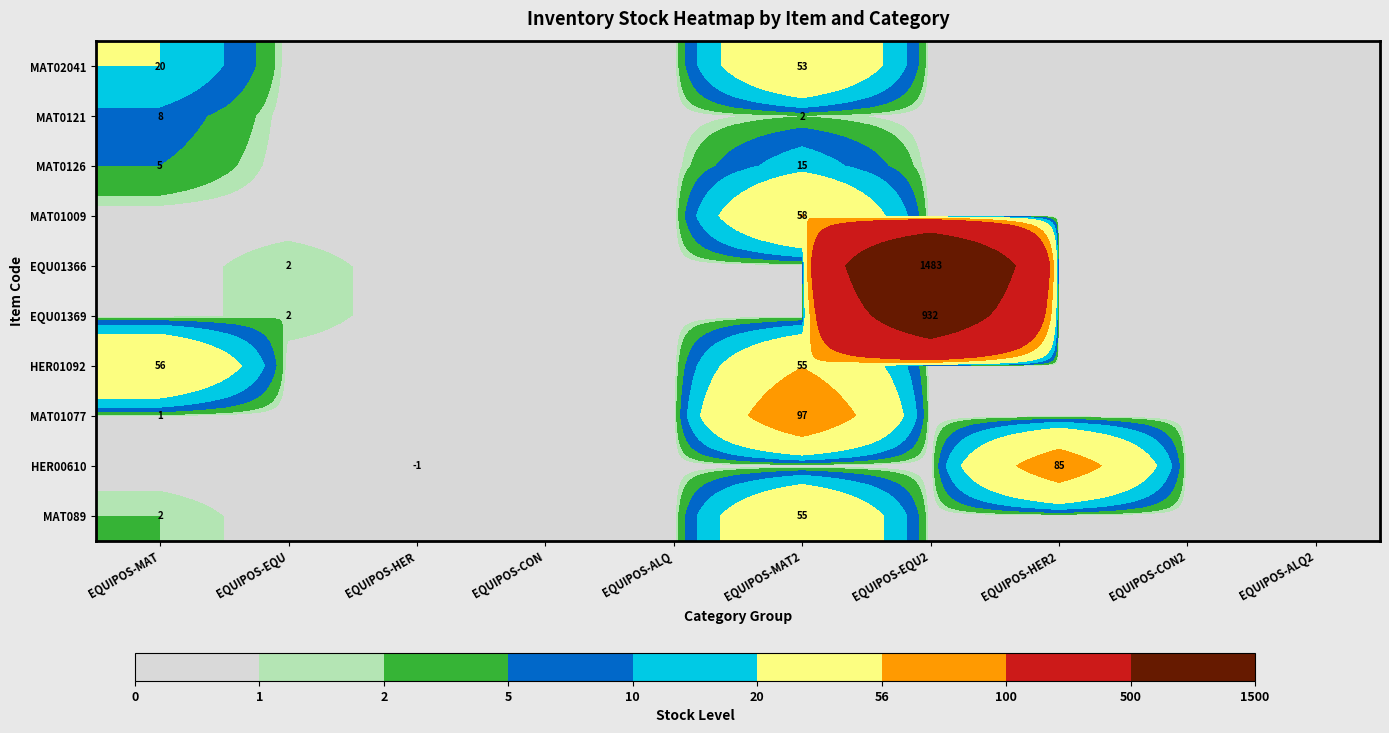

Is it true that MAT089 equals 55 at EQUIPOS-MAT2?

True